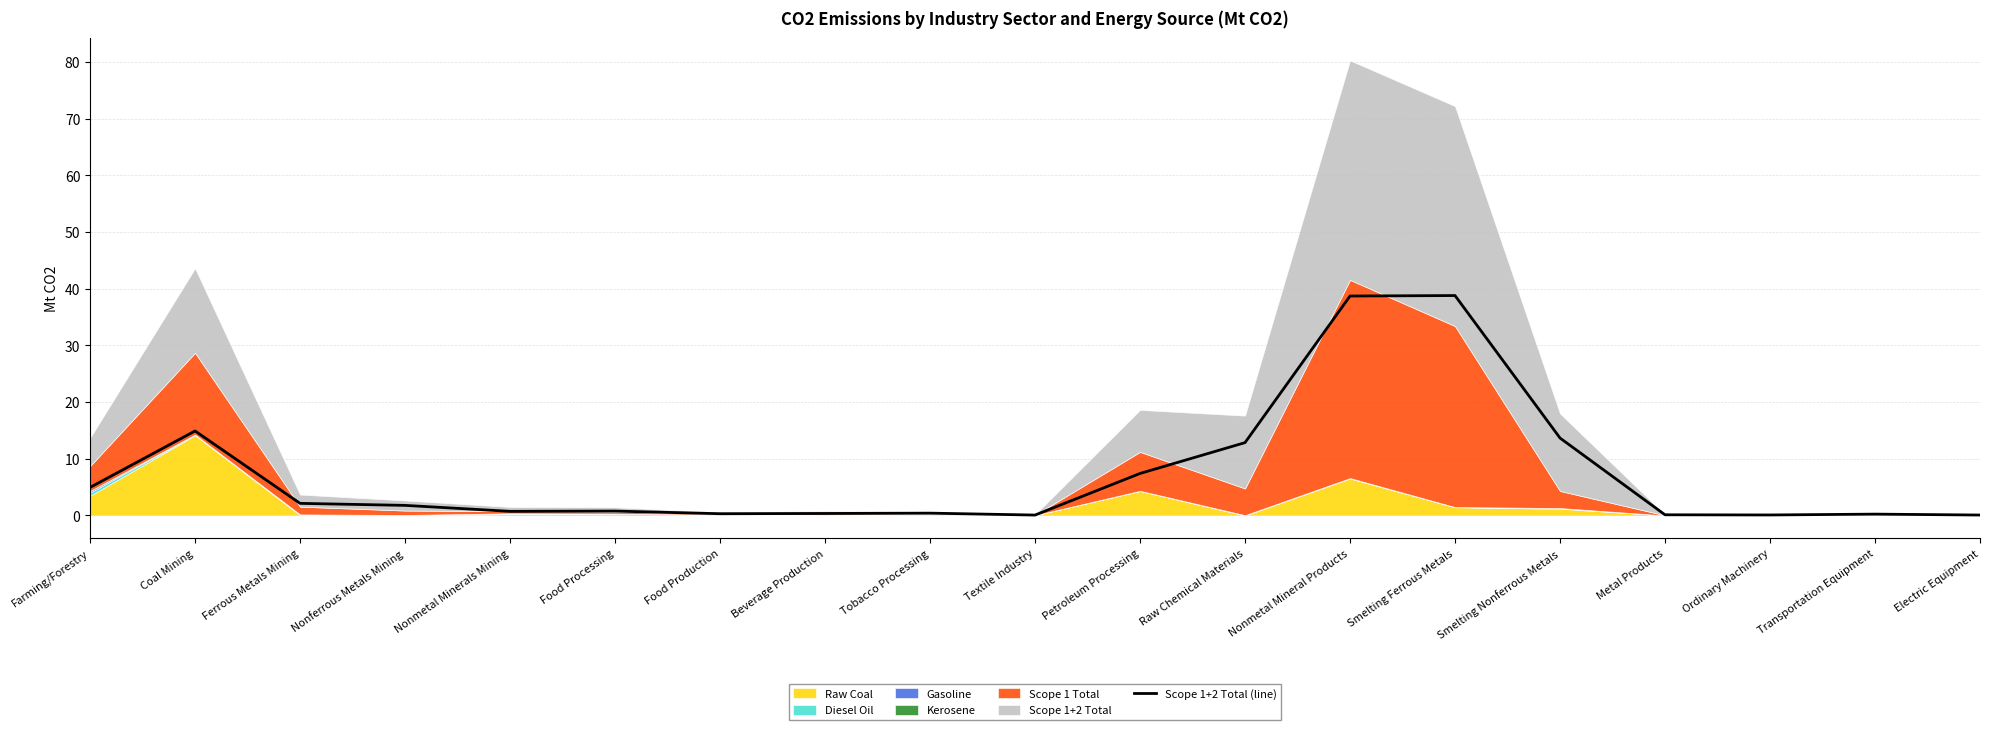

Where is the data nearest to the value 19?

Coal Mining